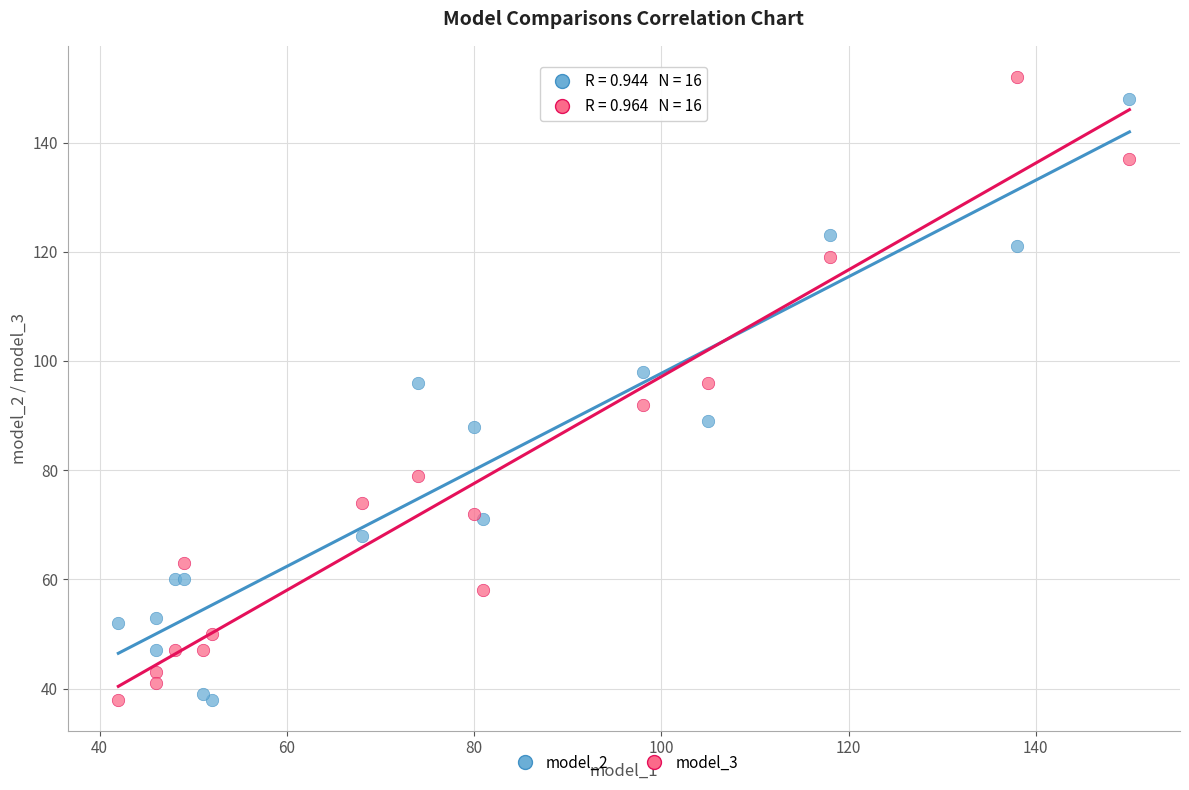

What is the X range (max minus min) for the scatter plot?

108